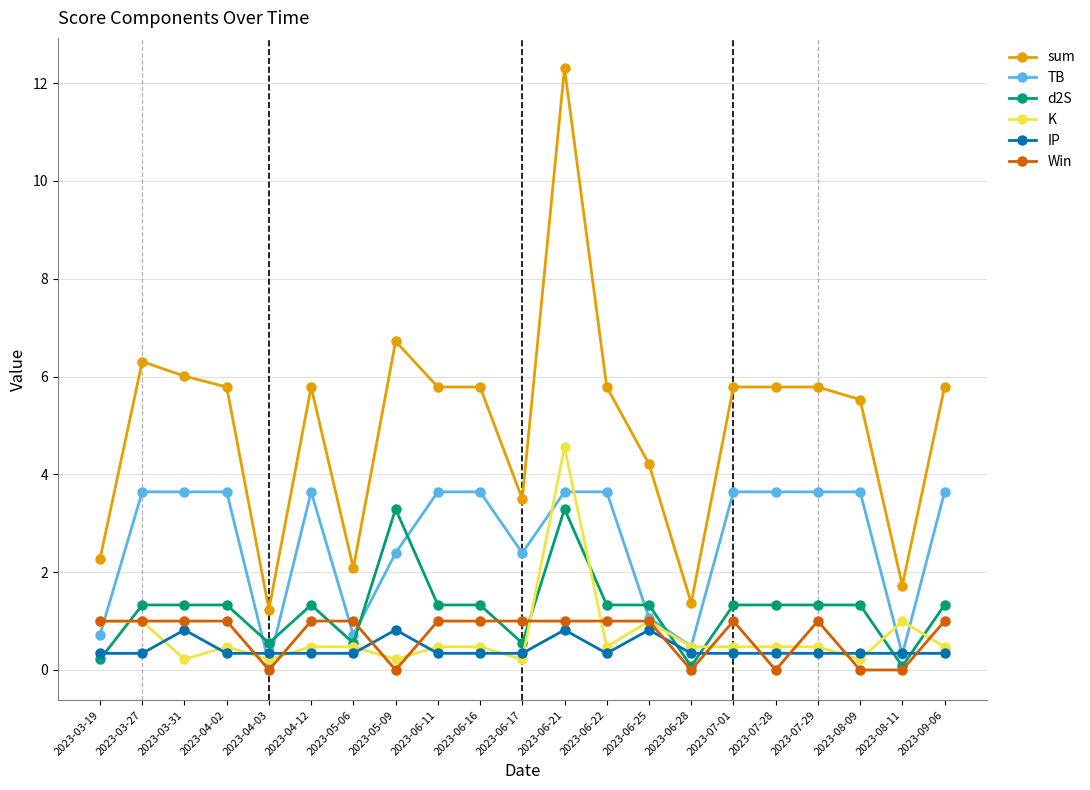

Which series has the largest range (max minus min)?

sum